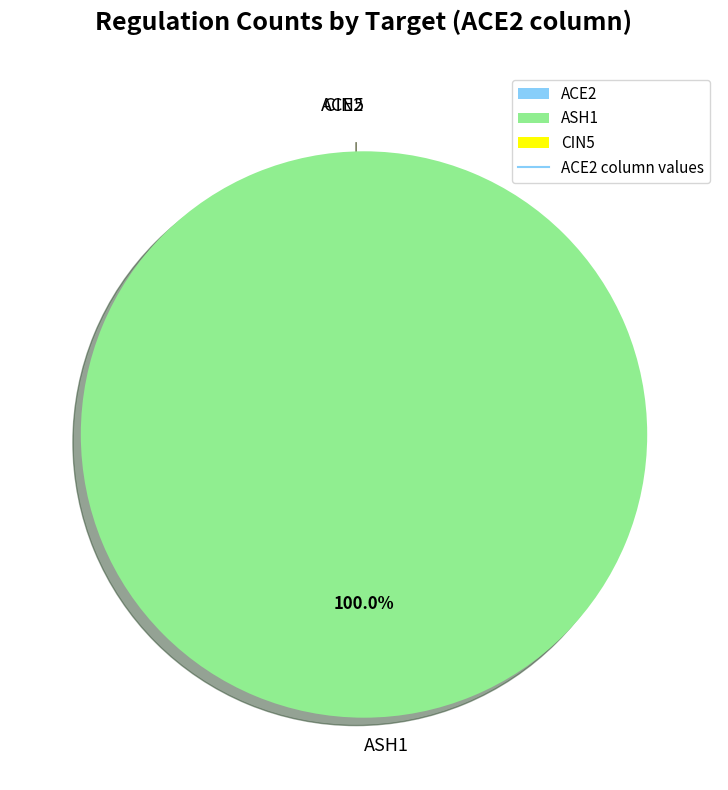

Which category has the biggest portion of the pie?

ASH1